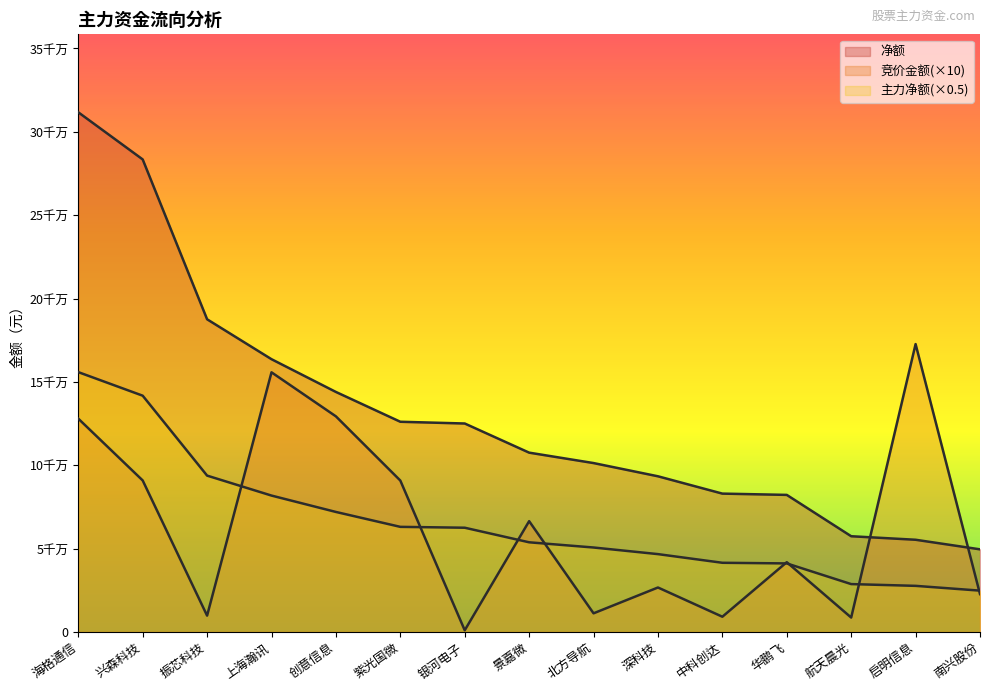

Between 北方导航 and 启明信息, which is larger?

启明信息